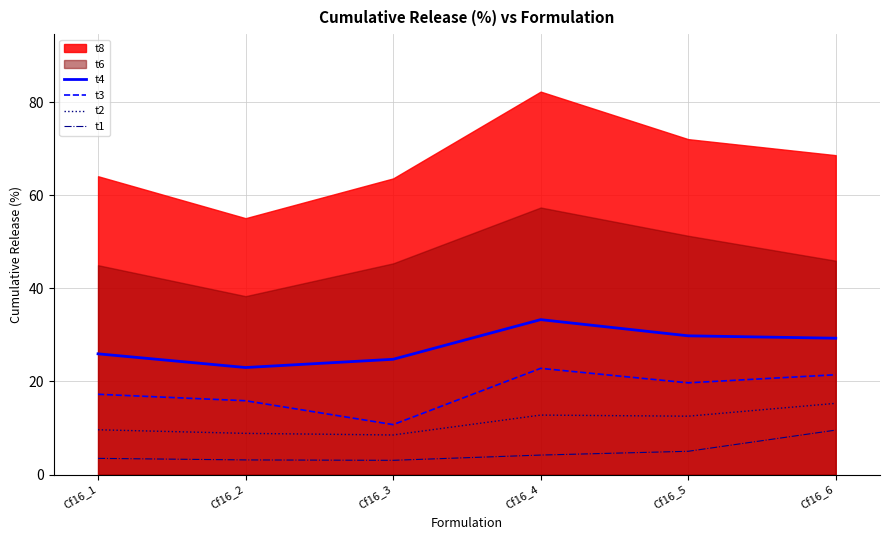

Between Cf16_1 and Cf16_5, which is larger?

Cf16_5